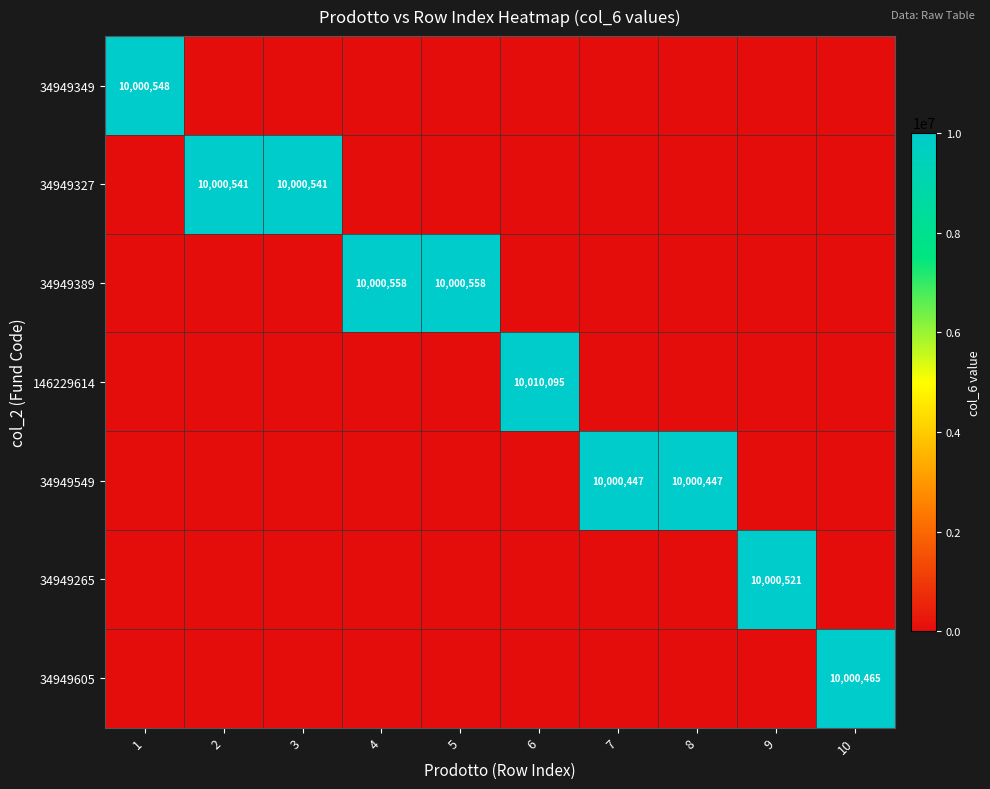

At which category is the sum across all series the highest?

6